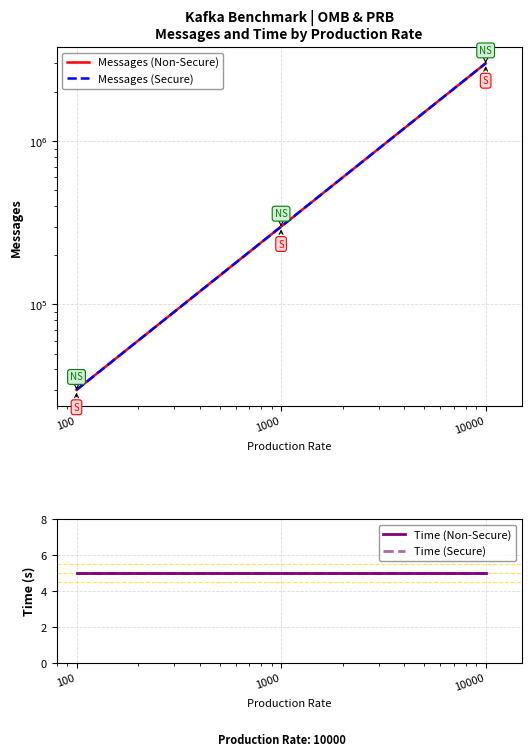

The Messages (Non-Secure) series shows 87224 at 1000. True or false?

False